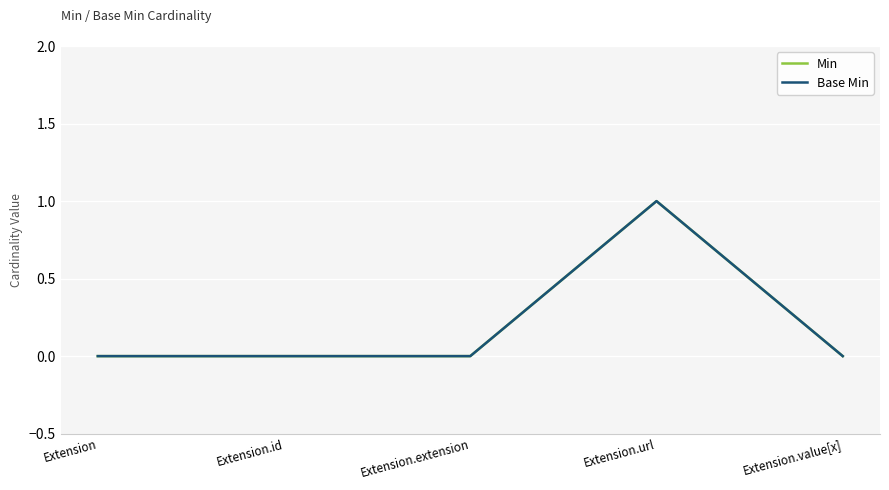

What is the highest value of the Base Min series?

1